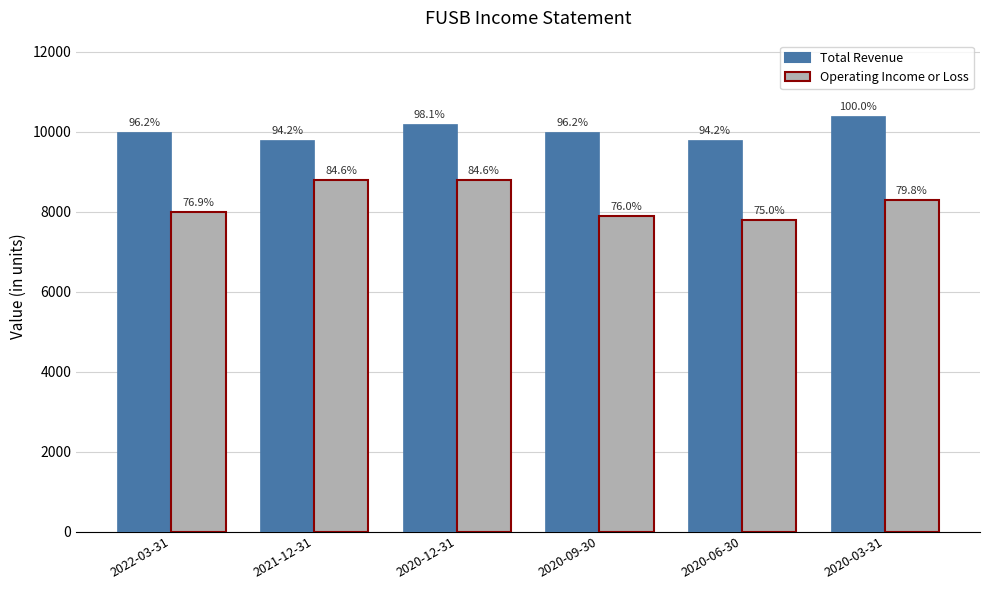

What is the highest value of the Total Revenue series?

10400